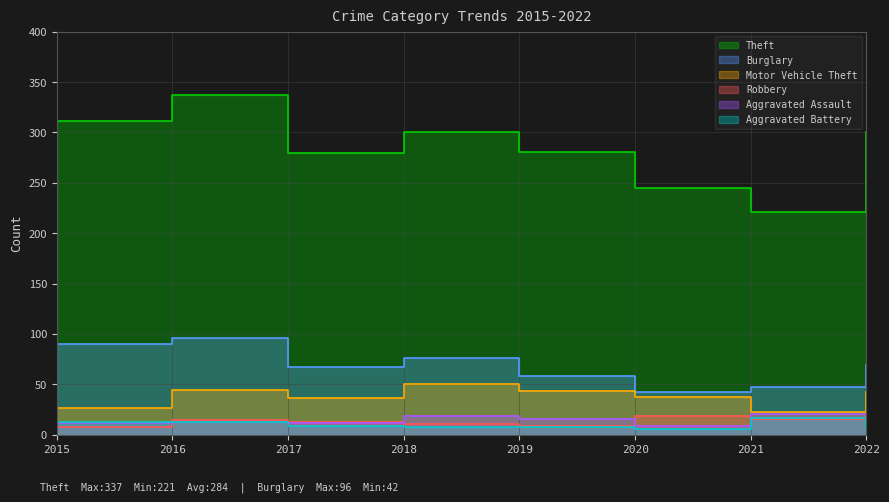

Which series changed the most between 2016 and 2022?

Theft